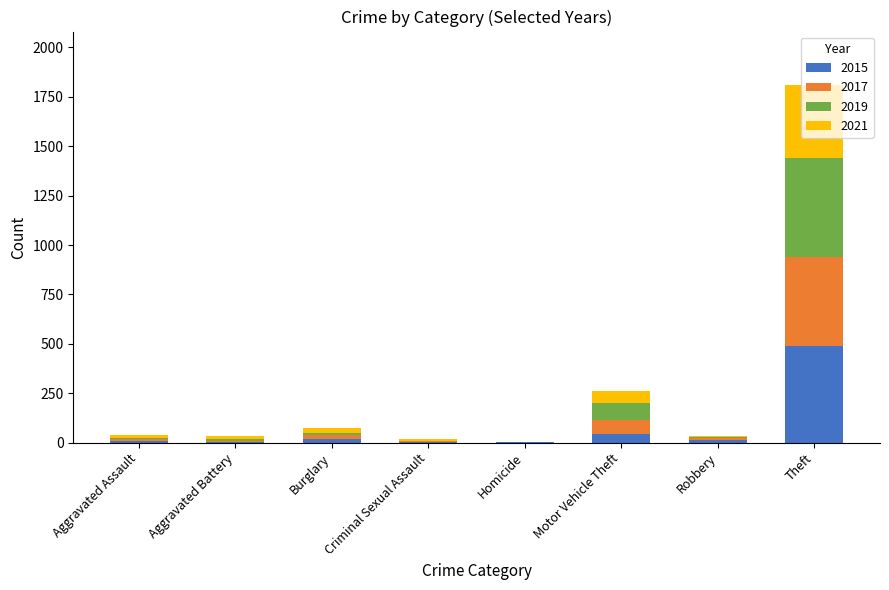

What is the maximum value for 2015?

491